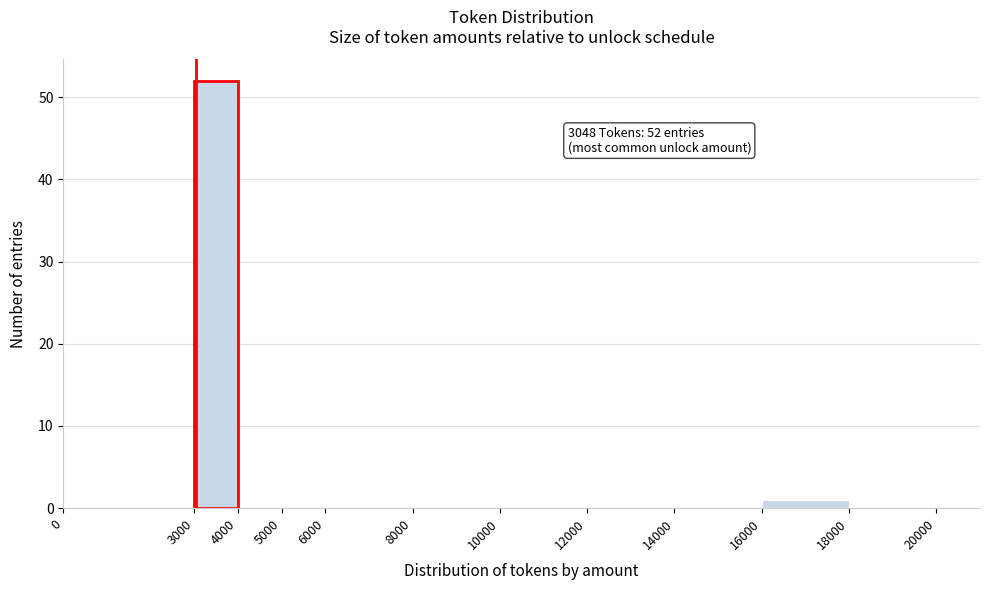

Over which range of the x-axis is the bar tallest?

3000 to 4000